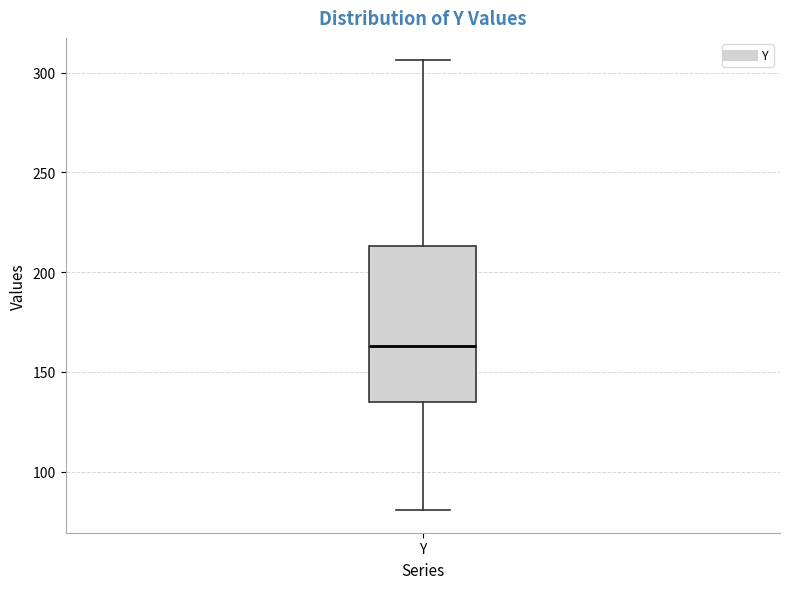

Where does the upper whisker of the box for Y end on the y-axis? The values are not printed on the chart, so give them approximately, as read against the axis.

305